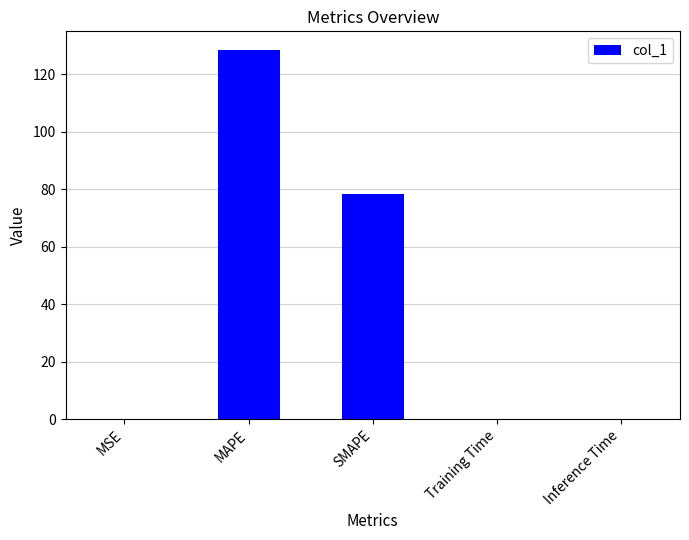

The chart shows a value of 31.2 at MAPE. True or false?

False